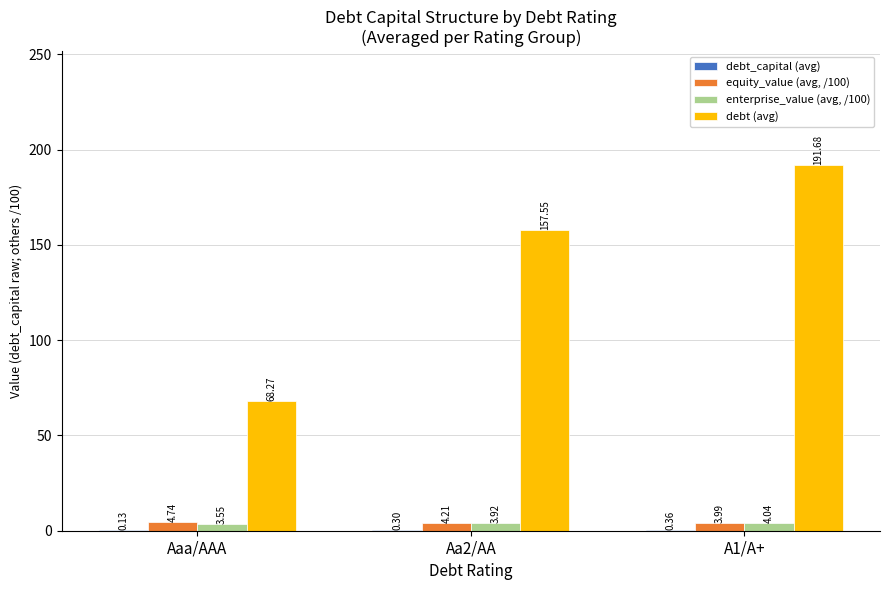

Which series changed the most between Aaa/AAA and Aa2/AA?

debt (avg)